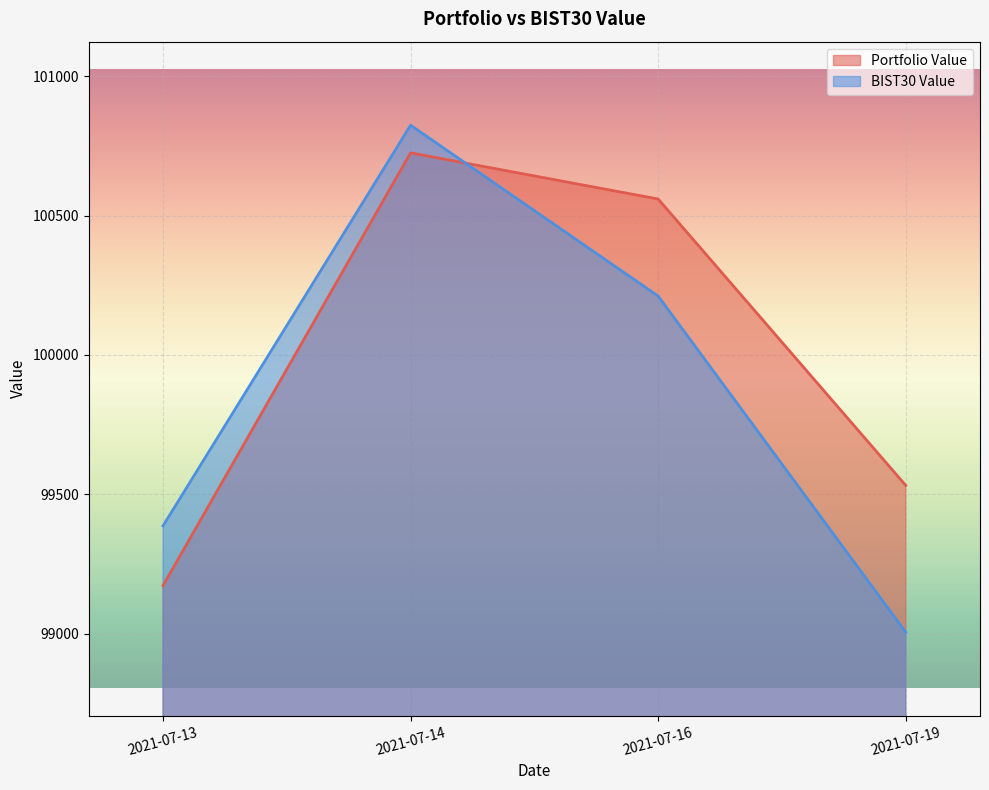

Where do BIST30 Value and Portfolio Value first cross each other?

2021-07-14 and 2021-07-16